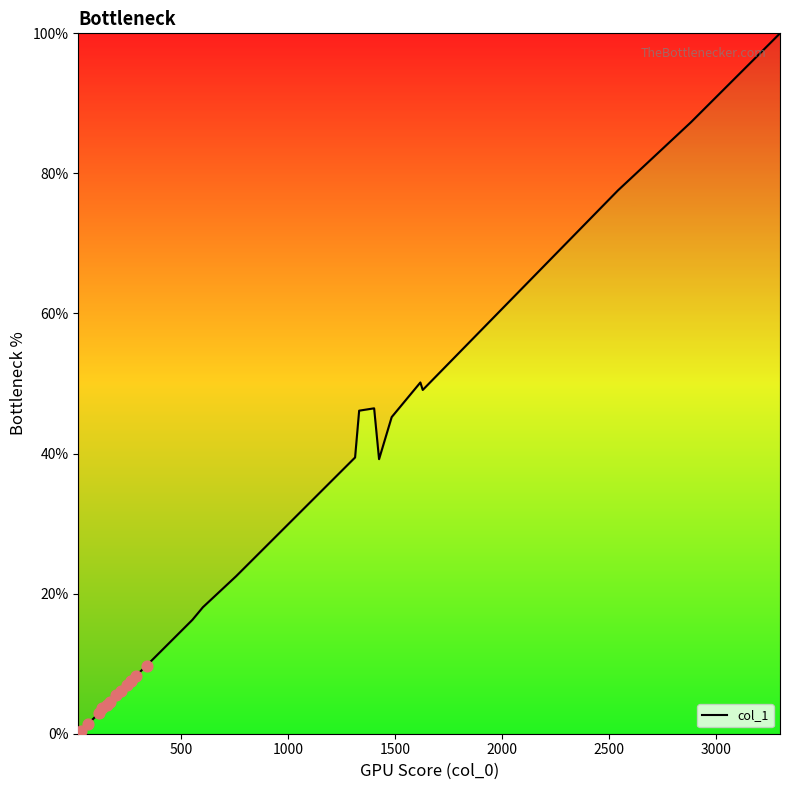

What is the greatest value displayed?

100.0